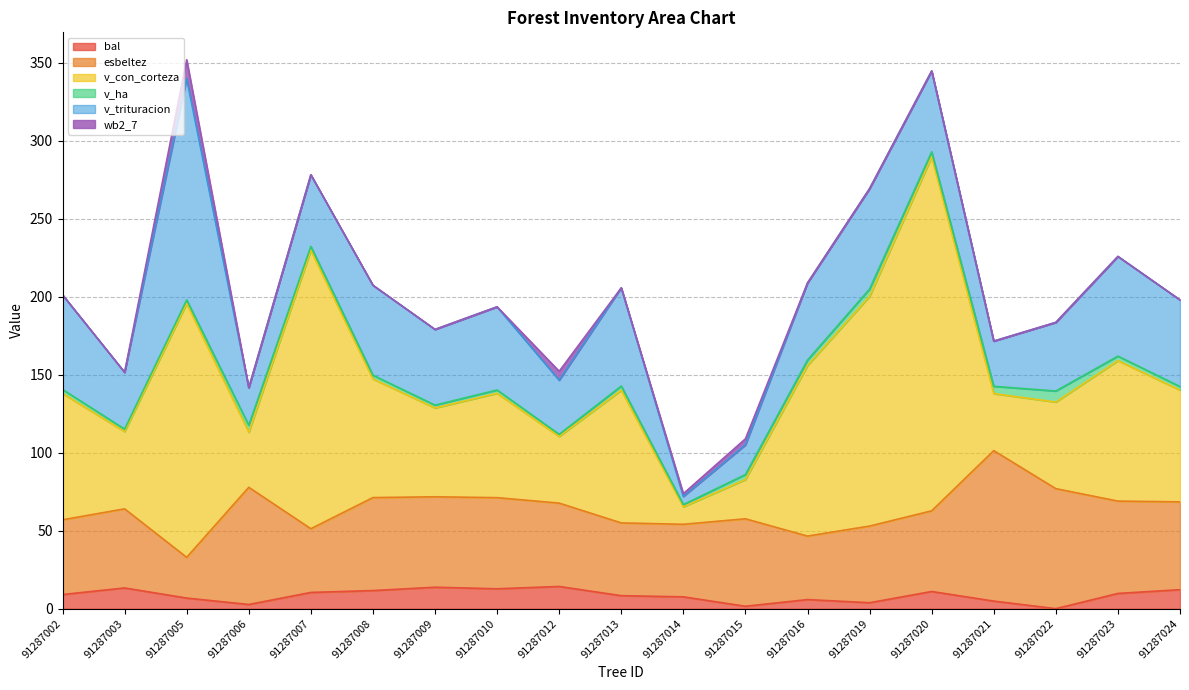

At which category is the sum across all series the highest?

91287005